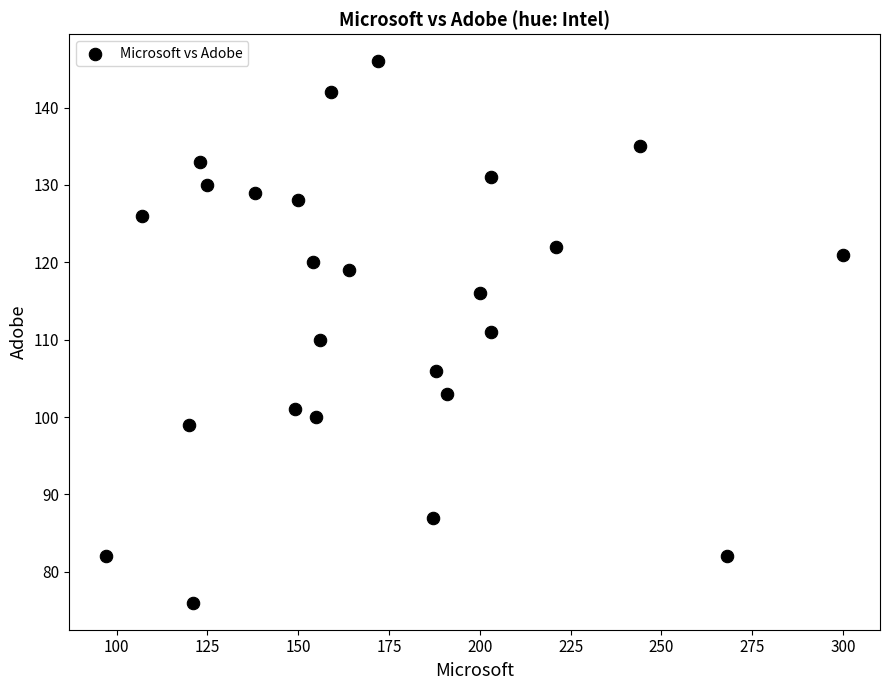

What is the range of Y values (max minus min)?

70